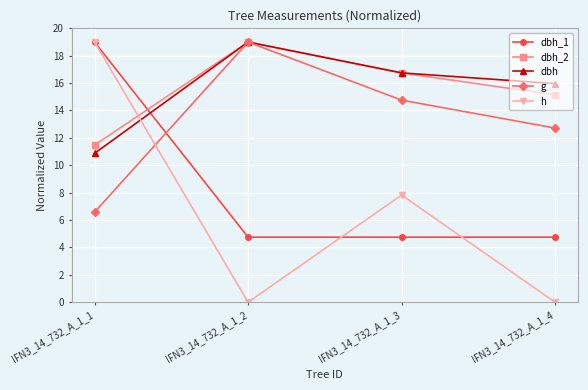

Where is h nearest to the value 9?

IFN3_14_732_A_1_3